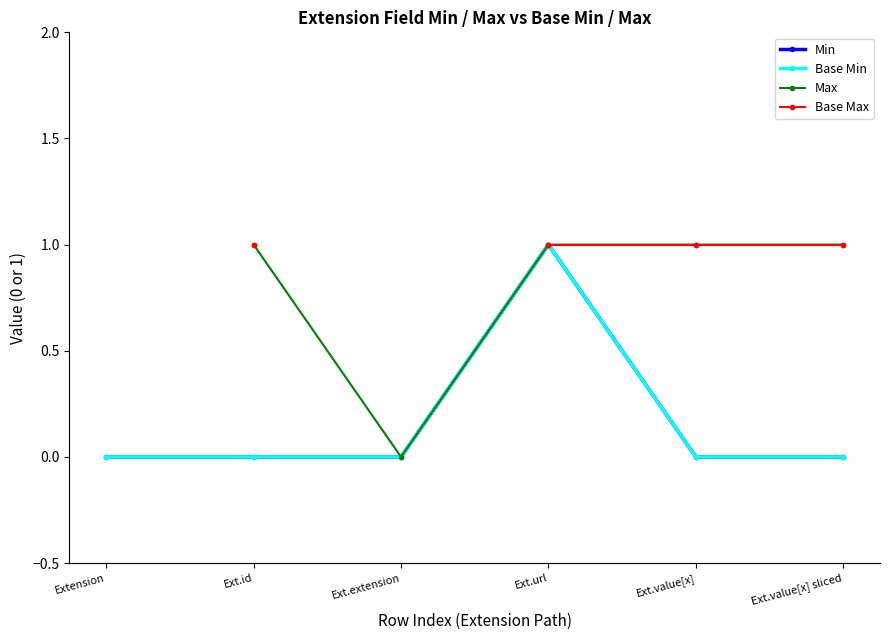

At which category does Base Min reach its first local peak?

Ext.url